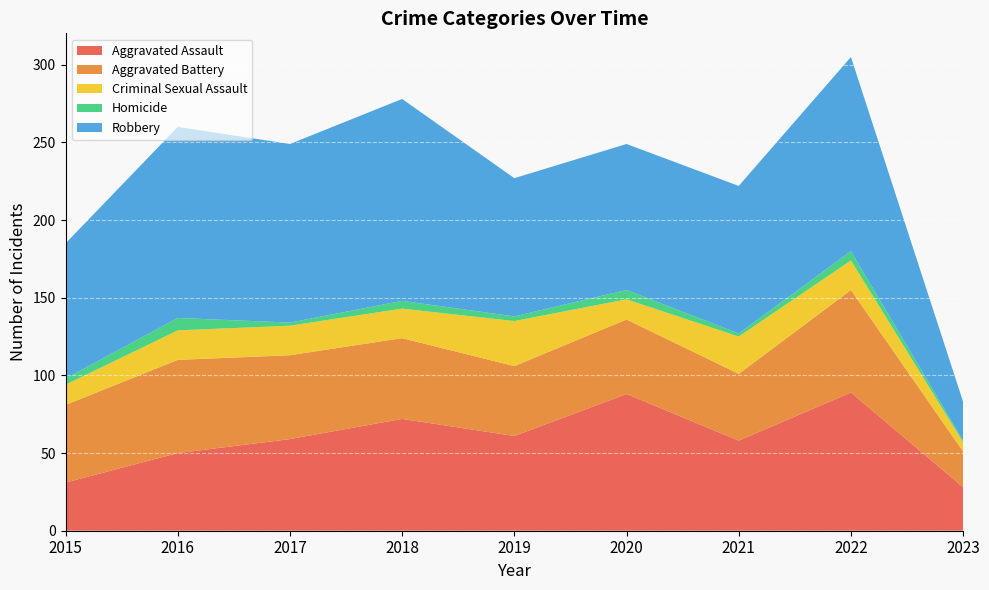

Reading left to right, what are all the values shown in this chart?

Aggravated Assault: 31	50	59	72	61	88	58	89	28
Aggravated Battery: 50	60	54	52	45	48	43	66	23
Criminal Sexual Assault: 13	19	19	19	29	13	24	19	6
Homicide: 4	8	2	5	3	6	2	6	1
Robbery: 87	123	115	130	89	94	95	125	25